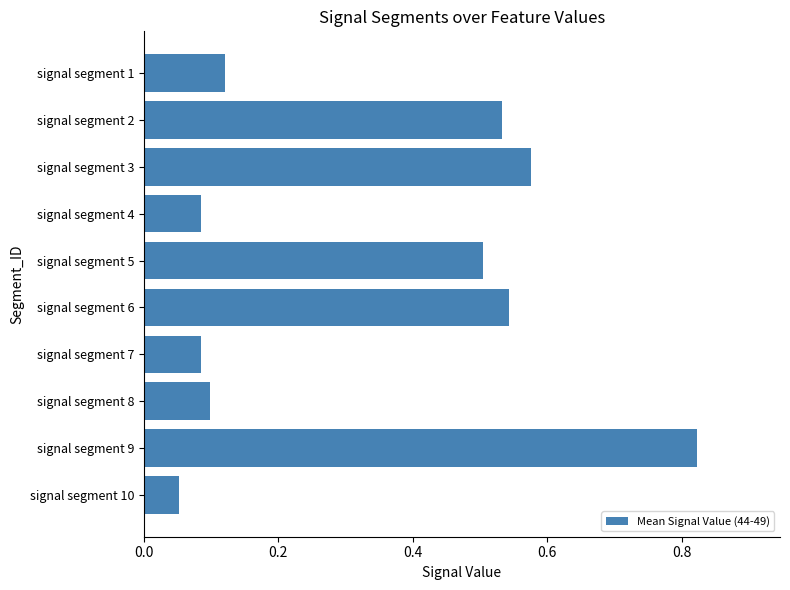

What is the sum of all values?

3.4